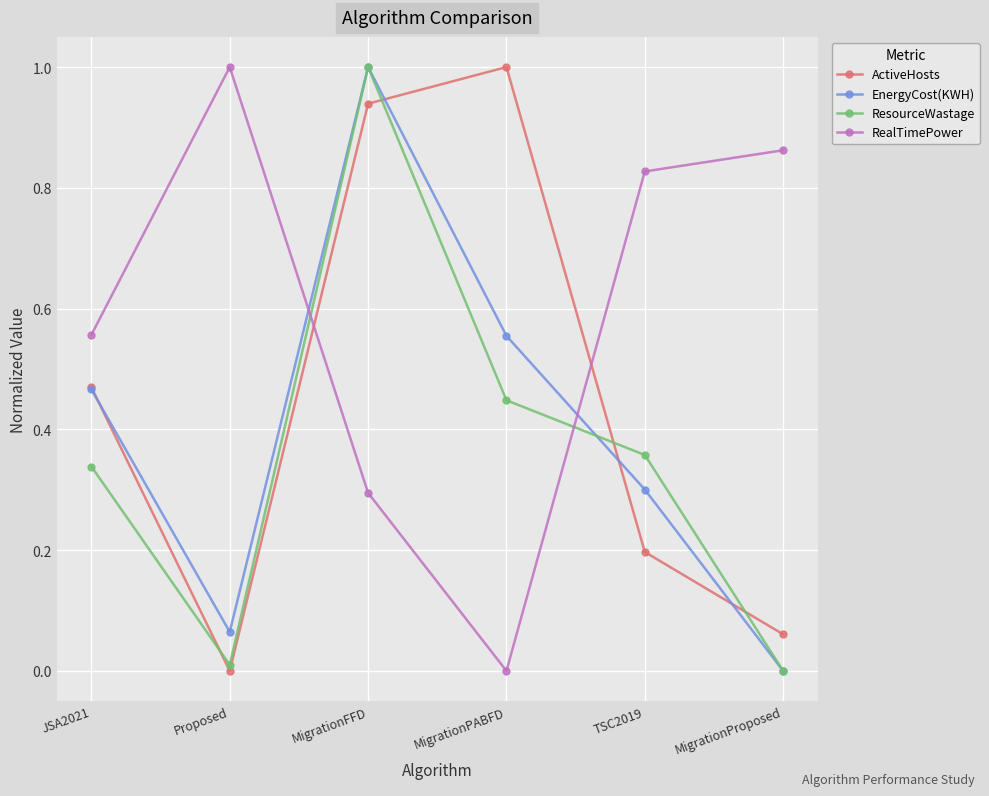

The value of ResourceWastage at MigrationProposed is -0.4. True or false?

False